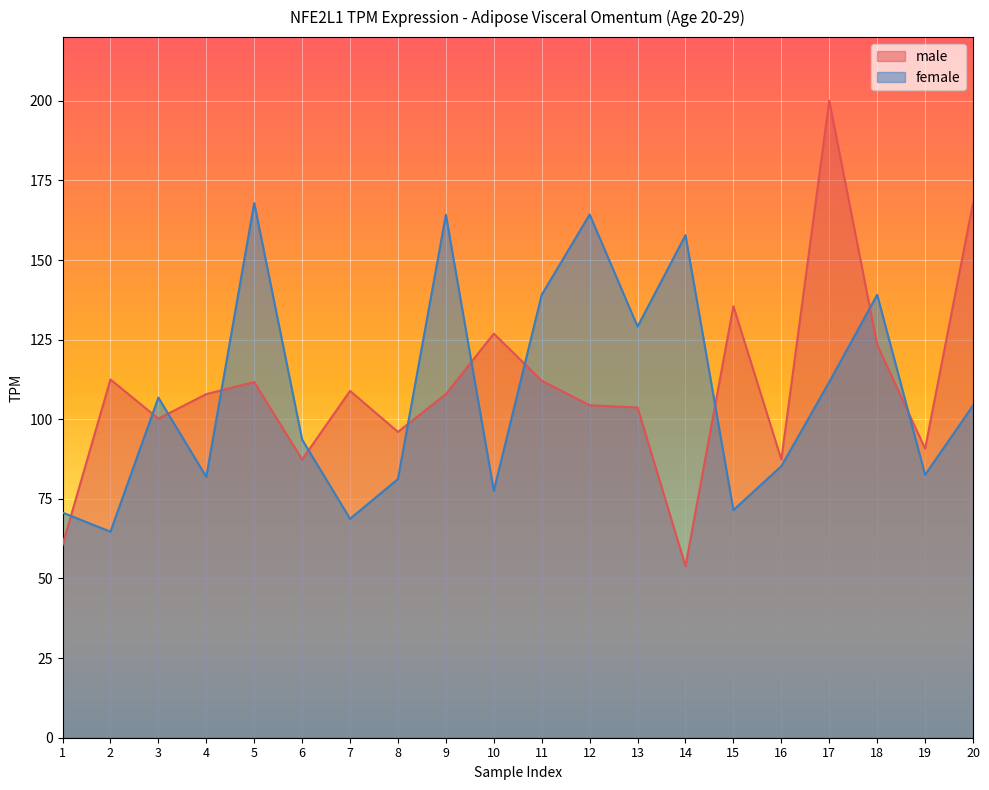

The female series shows 77.5 at 10. True or false?

True